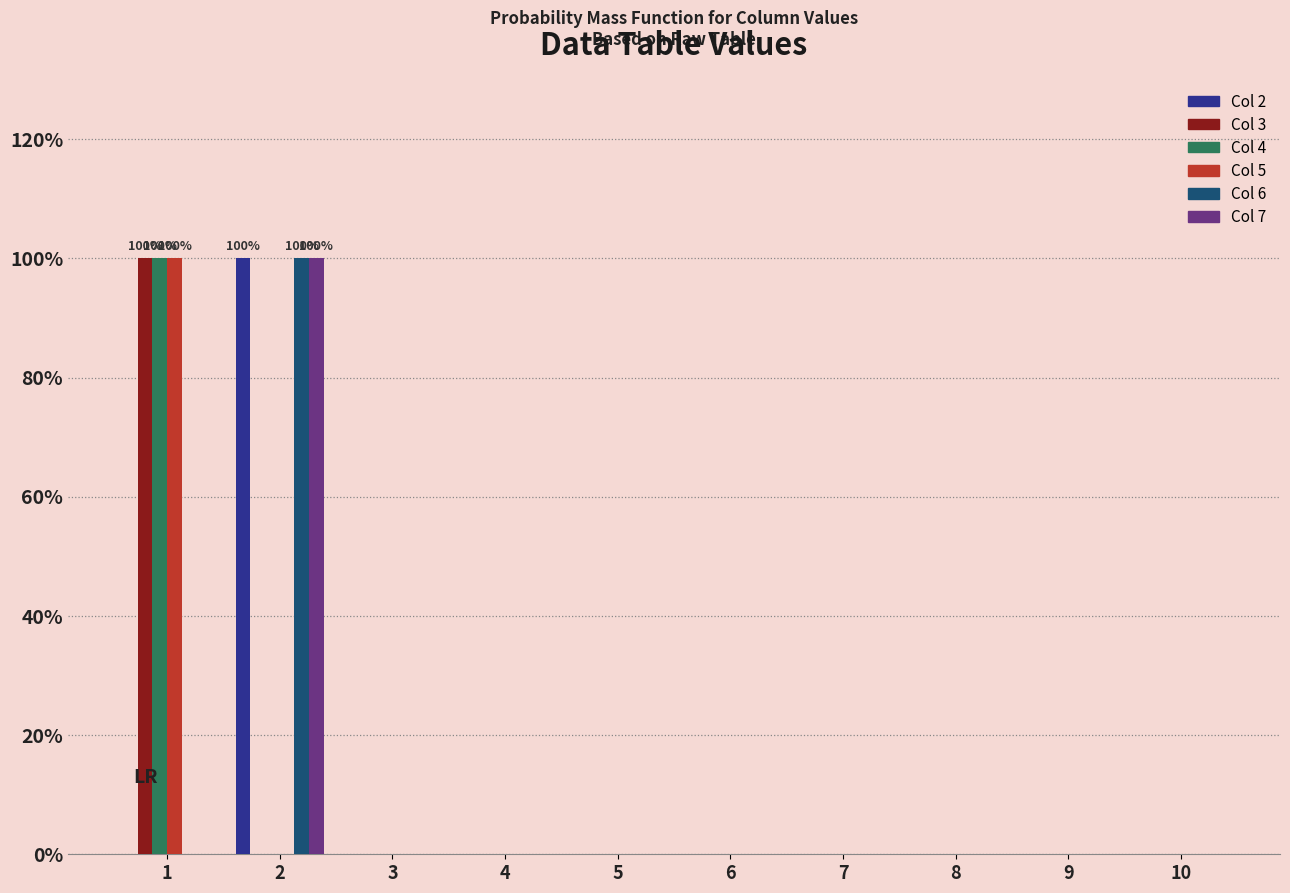

Are the bars grouped side by side (vs. stacked)?

Yes